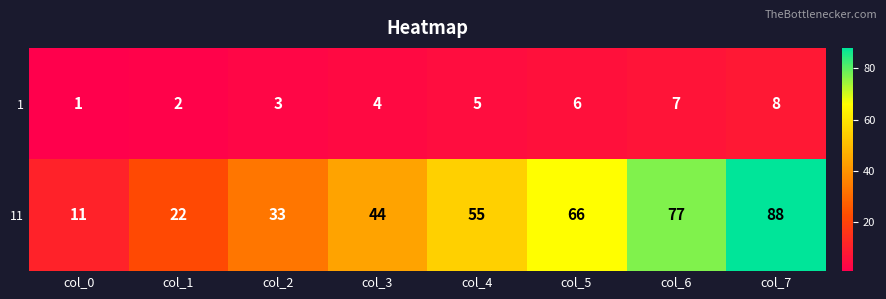

Which category has the lowest value across all series?

col_0